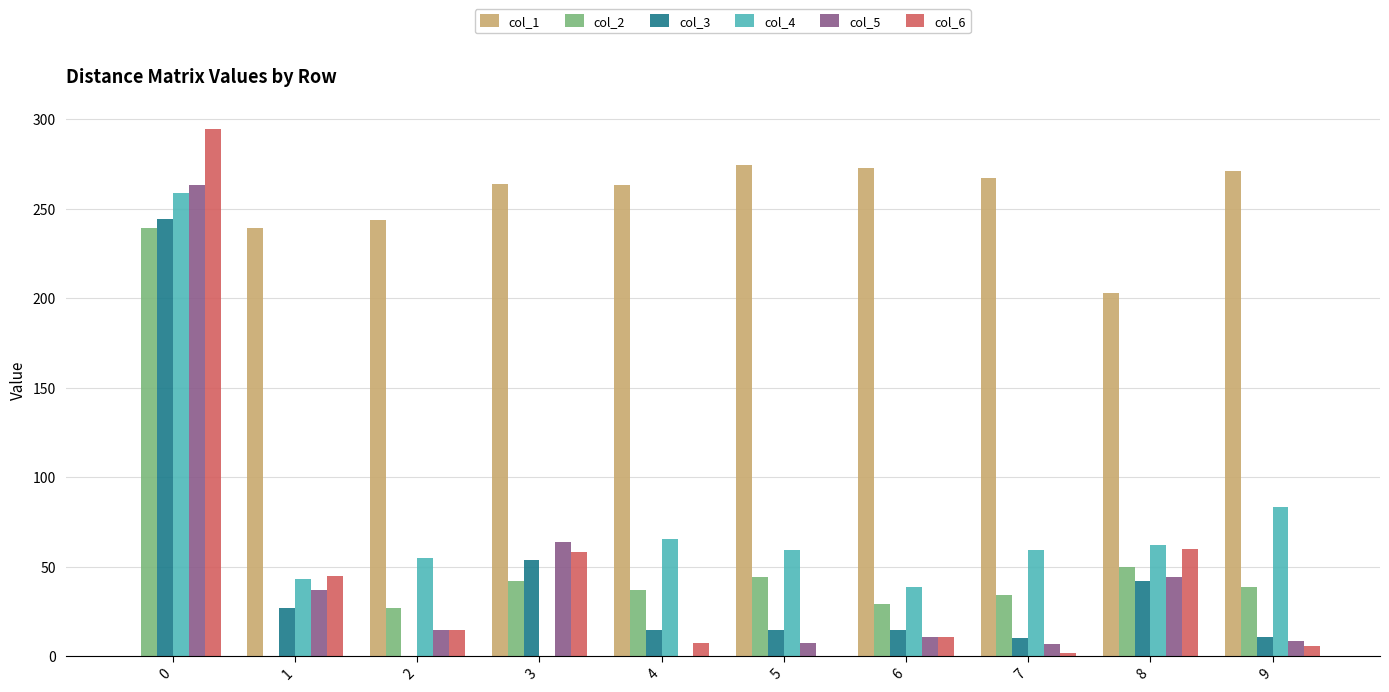

What is the total value across all series at 3?

481.7